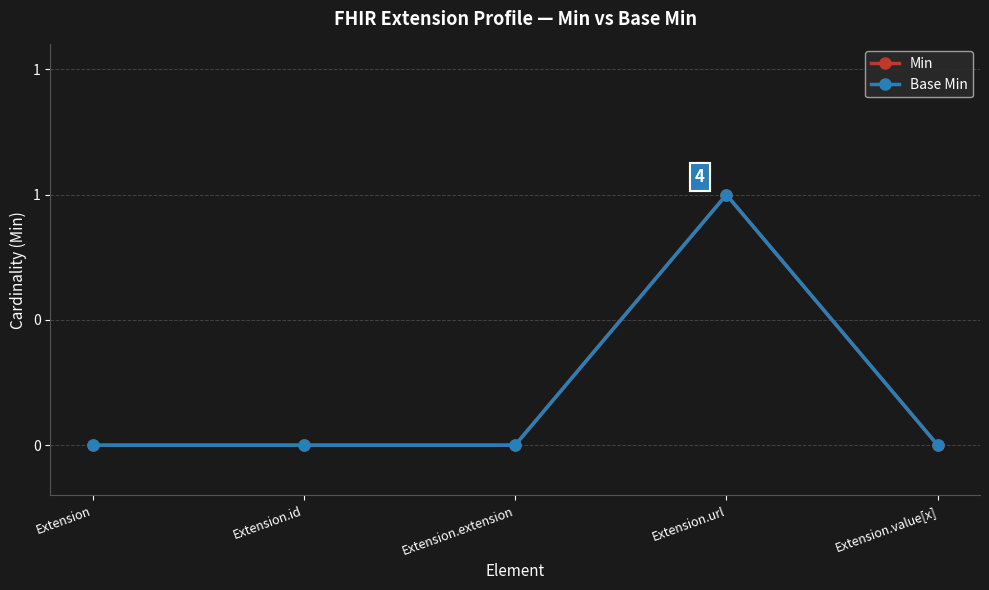

Does the chart have visible grid lines?

Yes